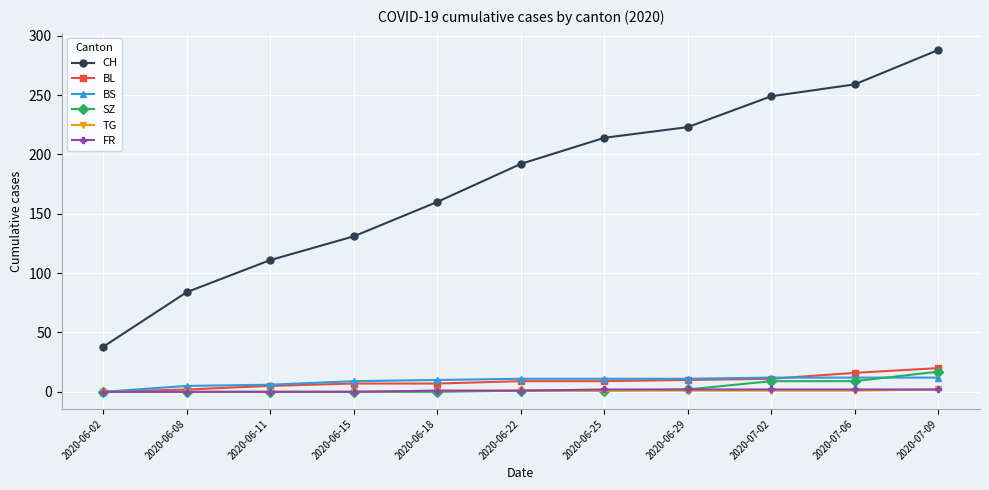

What is the label of the 6th point from the left?

2020-06-22